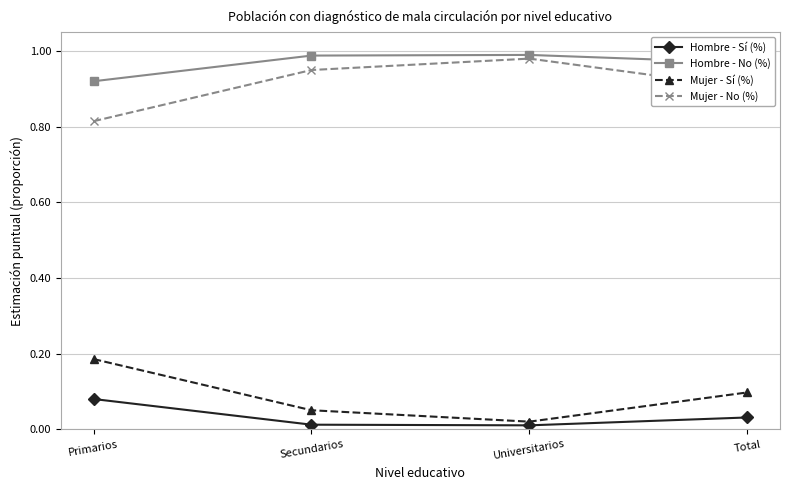

True or false: Hombre - No (%) has more than 0 points higher than both neighbors.

True